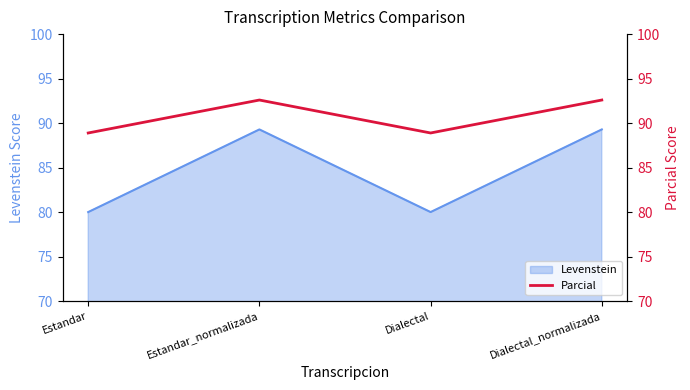

What is the approximate value of Levenstein at Estandar_normalizada?

89.3